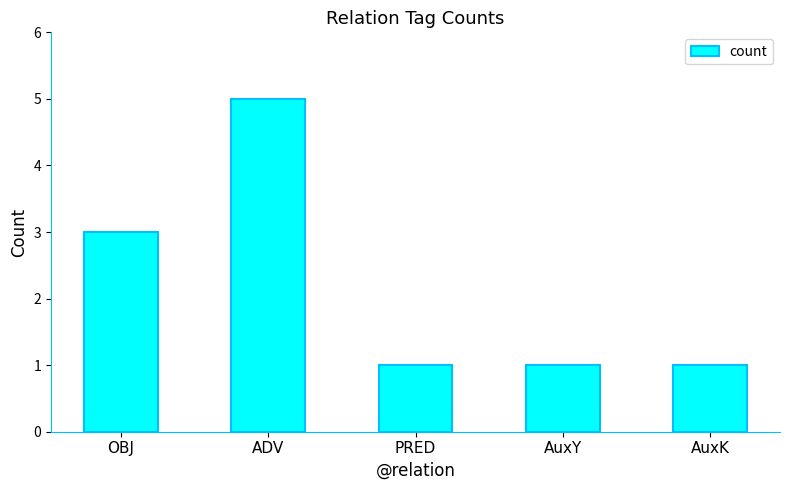

How many bars are there in total?

5